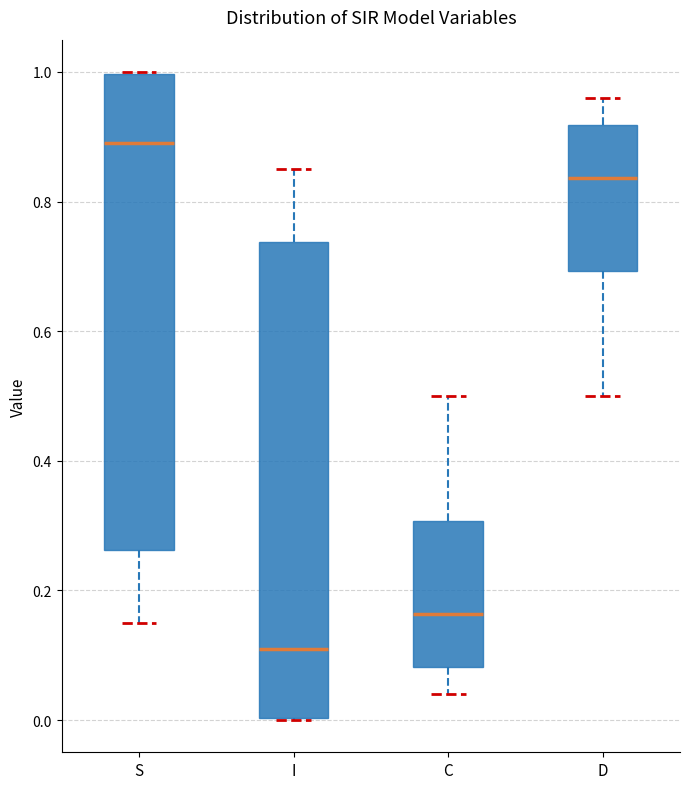

Where does the median line of the box for C sit on the y-axis? The values are not printed on the chart, so give them approximately, as read against the axis.

0.16